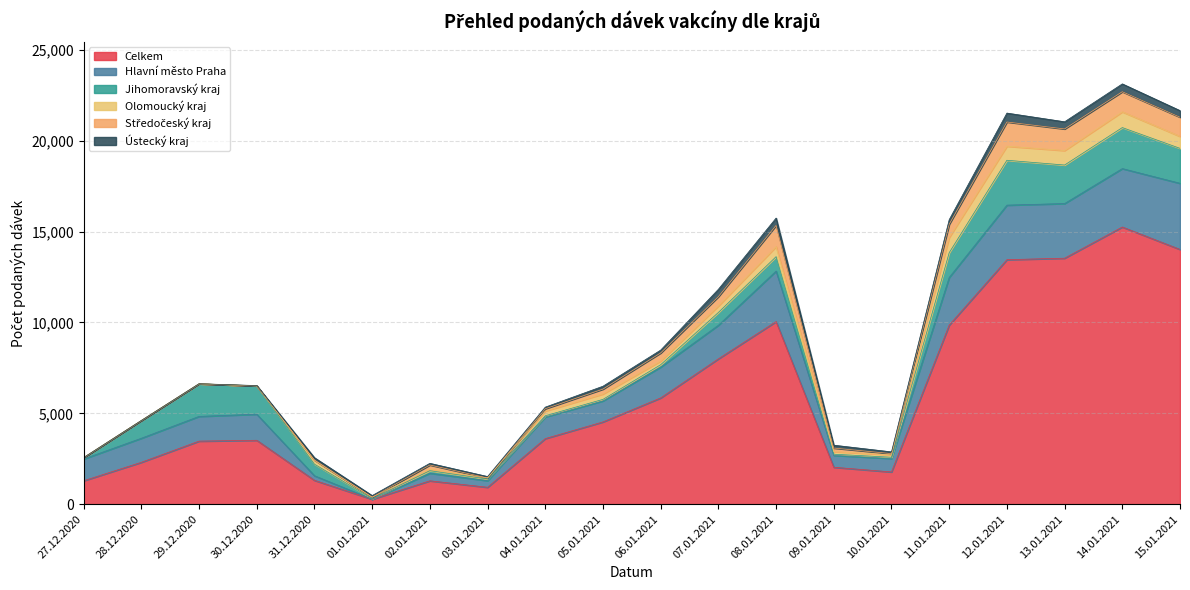

At which label does Celkem reach its minimum?

01.01.2021